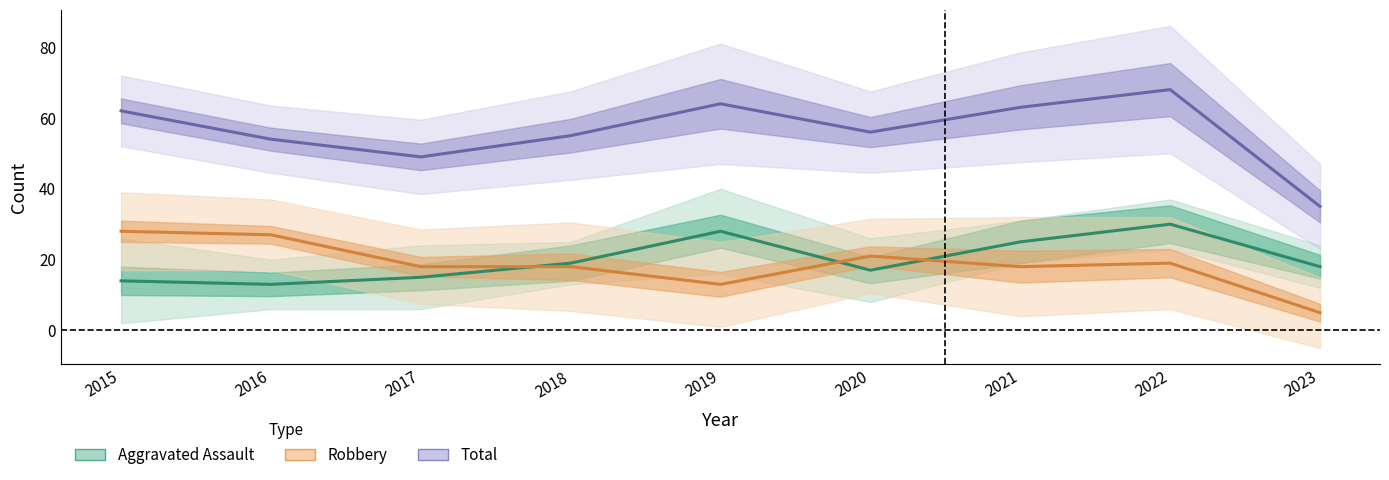

At which category does Total reach its first local peak?

2019